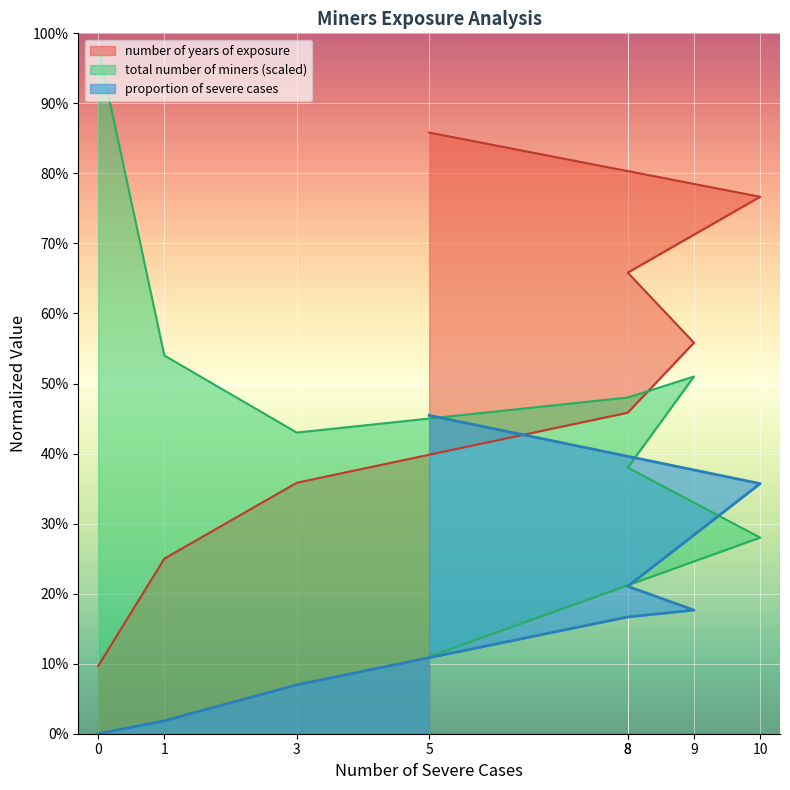

Rank the series at 0 from lowest to highest value.

proportion of severe cases, number of years of exposure, total number of miners